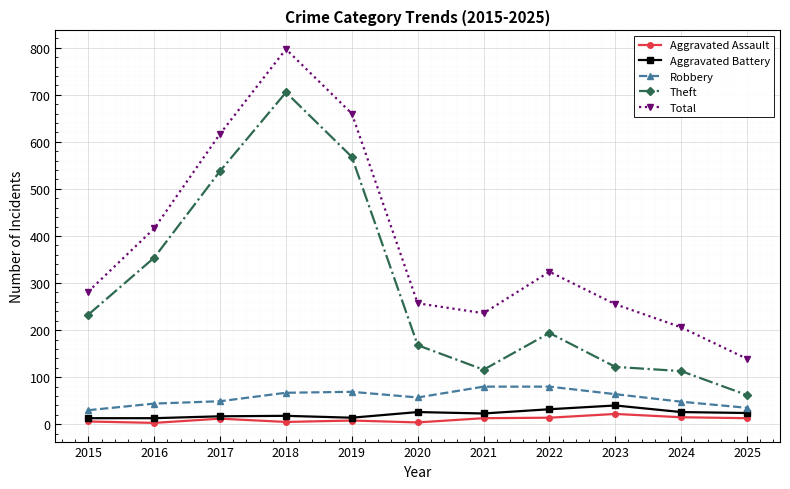

At which label does Aggravated Battery reach its peak?

2023